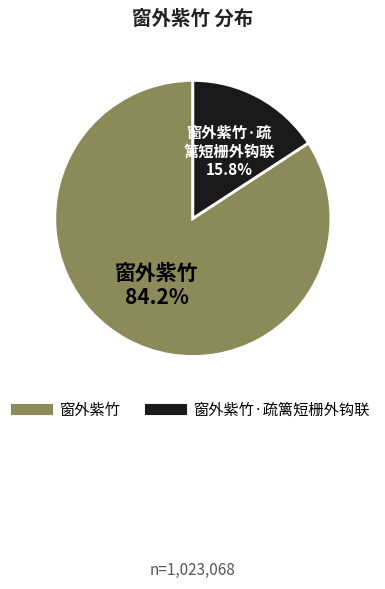

Does any single category account for the majority?

Yes